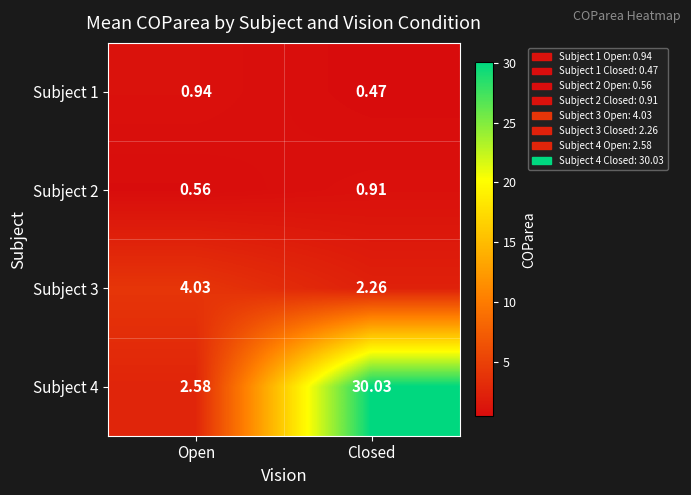

Which category has the highest value in the Subject 1 series?

Open